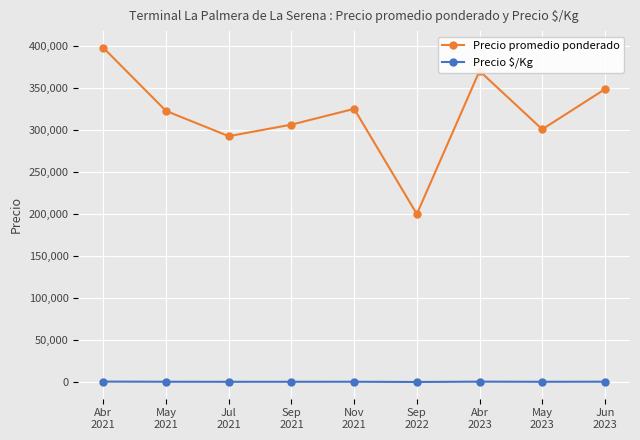

Does the chart display data point markers on the line(s)?

Yes